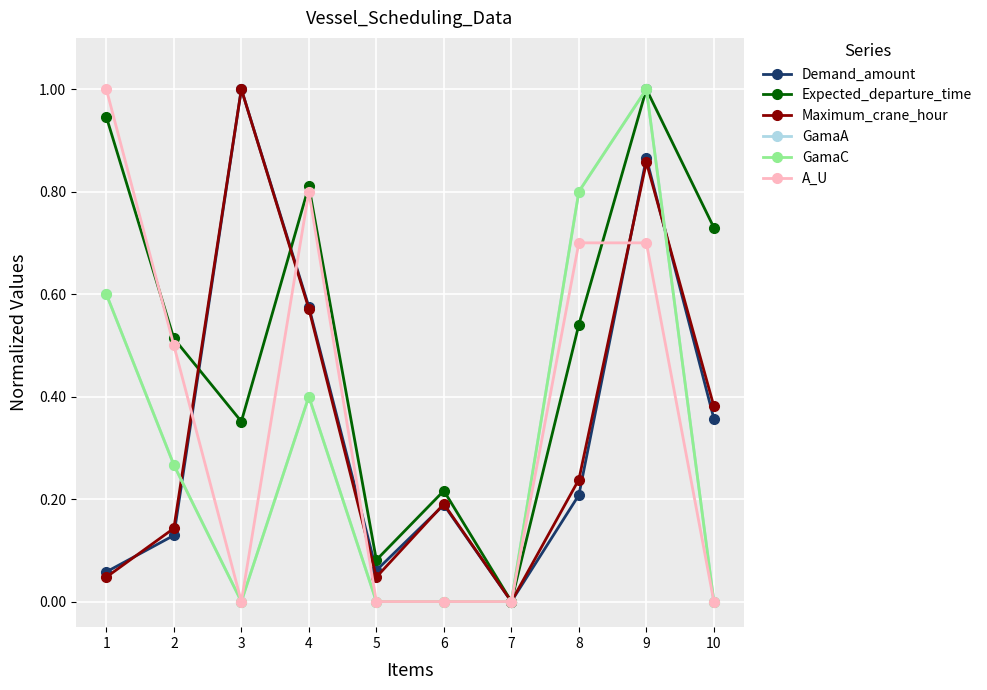

Reading left to right, list all the values displayed in this chart.

Demand_amount: 1=0.1	2=0.1	3=1.0	4=0.6	5=0.1	6=0.2	7=0.0	8=0.2	9=0.9	10=0.4
Expected_departure_time: 1=0.9	2=0.5	3=0.4	4=0.8	5=0.1	6=0.2	7=0.0	8=0.5	9=1.0	10=0.7
Maximum_crane_hour: 1=0.0	2=0.1	3=1.0	4=0.6	5=0.0	6=0.2	7=0.0	8=0.2	9=0.9	10=0.4
GamaA: 1=0.6	2=0.3	3=0.0	4=0.4	5=0.0	6=0.0	7=0.0	8=0.8	9=1.0	10=0.0
GamaC: 1=0.6	2=0.3	3=0.0	4=0.4	5=0.0	6=0.0	7=0.0	8=0.8	9=1.0	10=0.0
A_U: 1=1.0	2=0.5	3=0.0	4=0.8	5=0.0	6=0.0	7=0.0	8=0.7	9=0.7	10=0.0